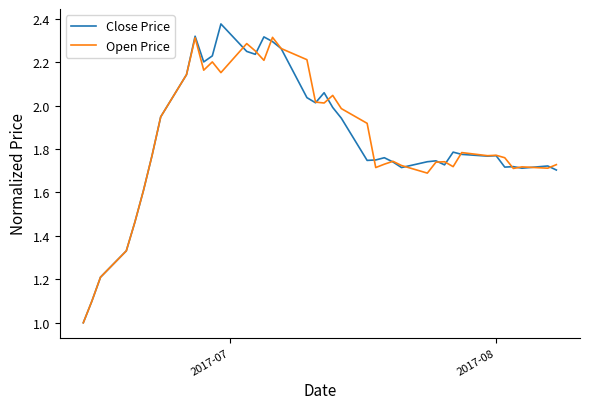

Which series ends up on top after the final intersection of Close Price and Open Price?

Open Price